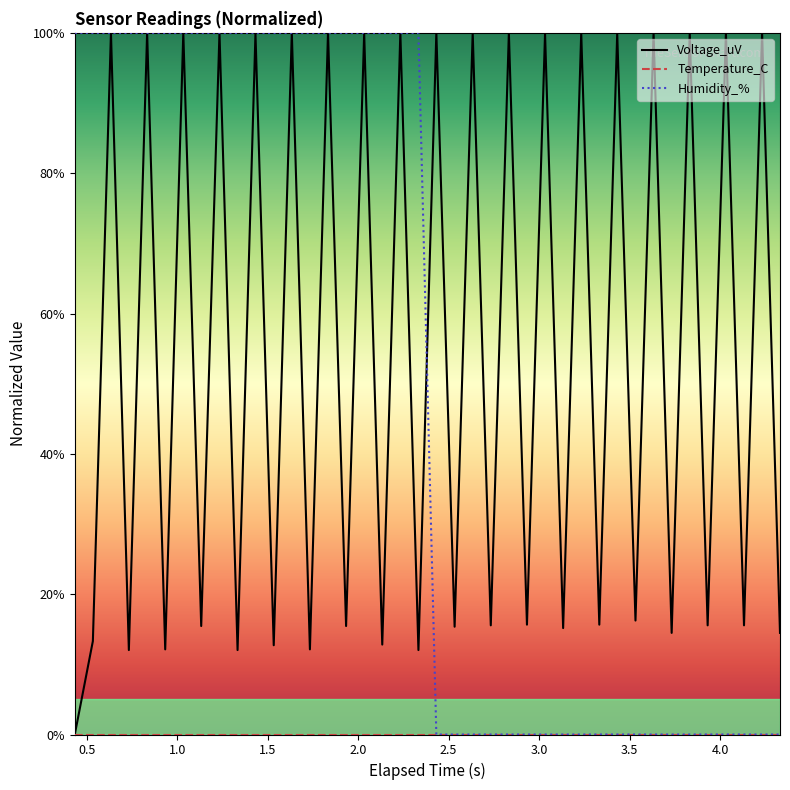

Which series has the largest total across all categories?

Voltage_uV